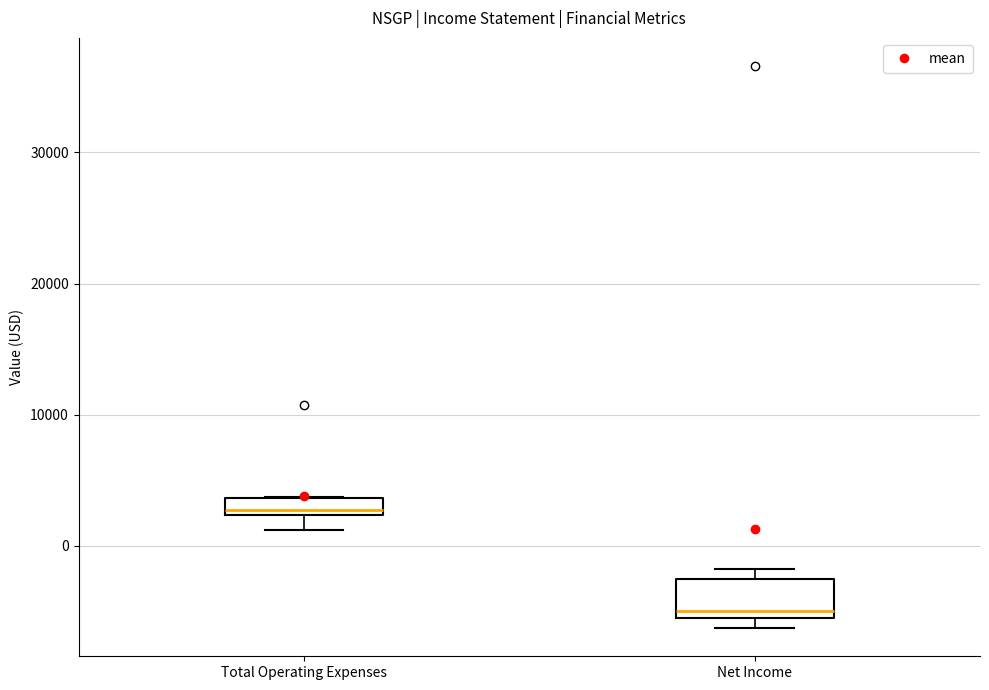

Comparing the boxes themselves (not the whiskers), which one is the tallest?

Net Income